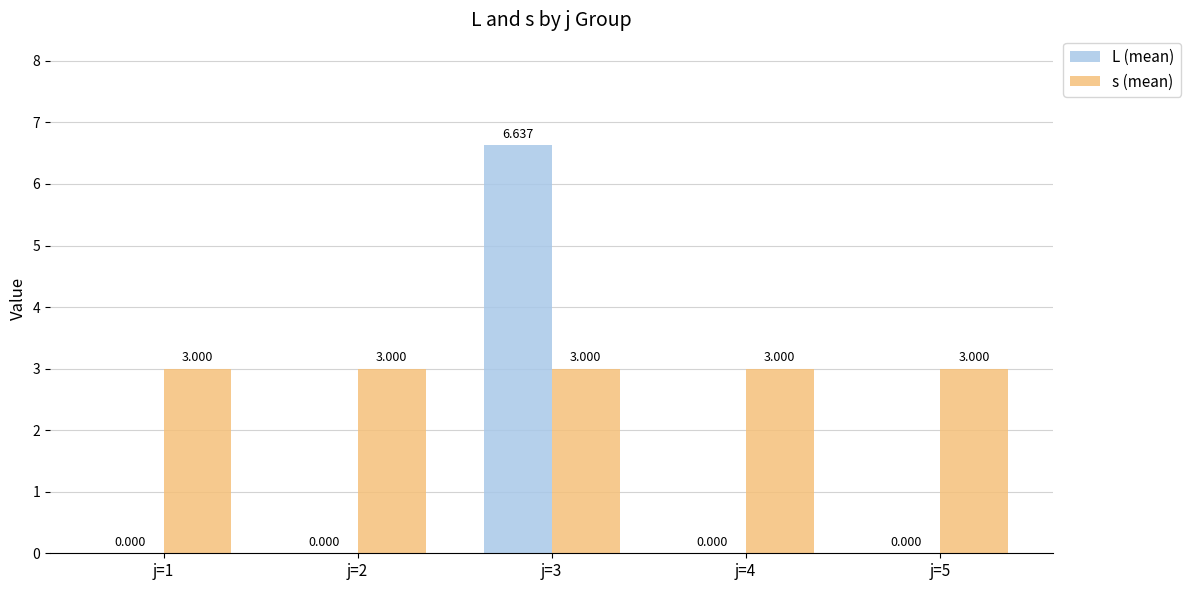

Is it true that s (mean) equals 3.0 at j=3?

True